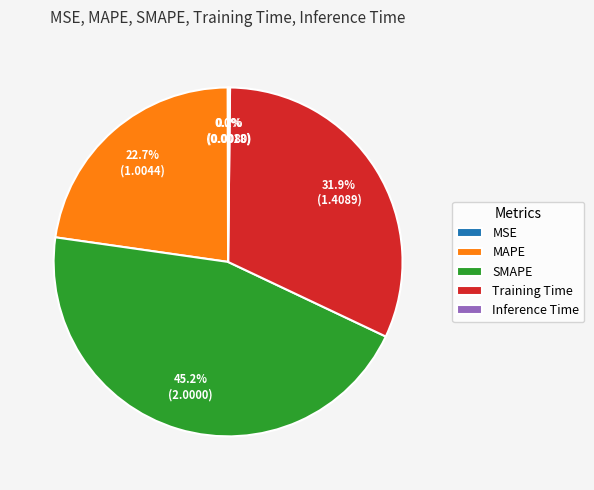

Do SMAPE and MAPE together represent more than half of the pie?

Yes